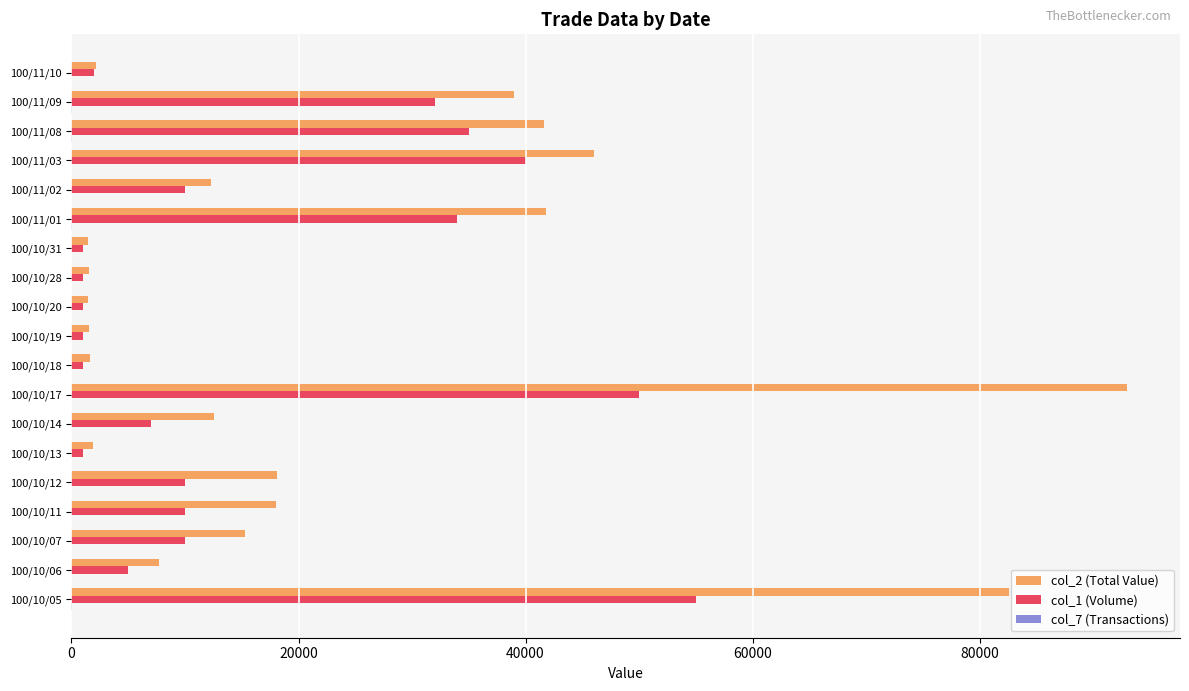

The value of col_1 (Volume) at 100/11/03 is 40000. True or false?

True